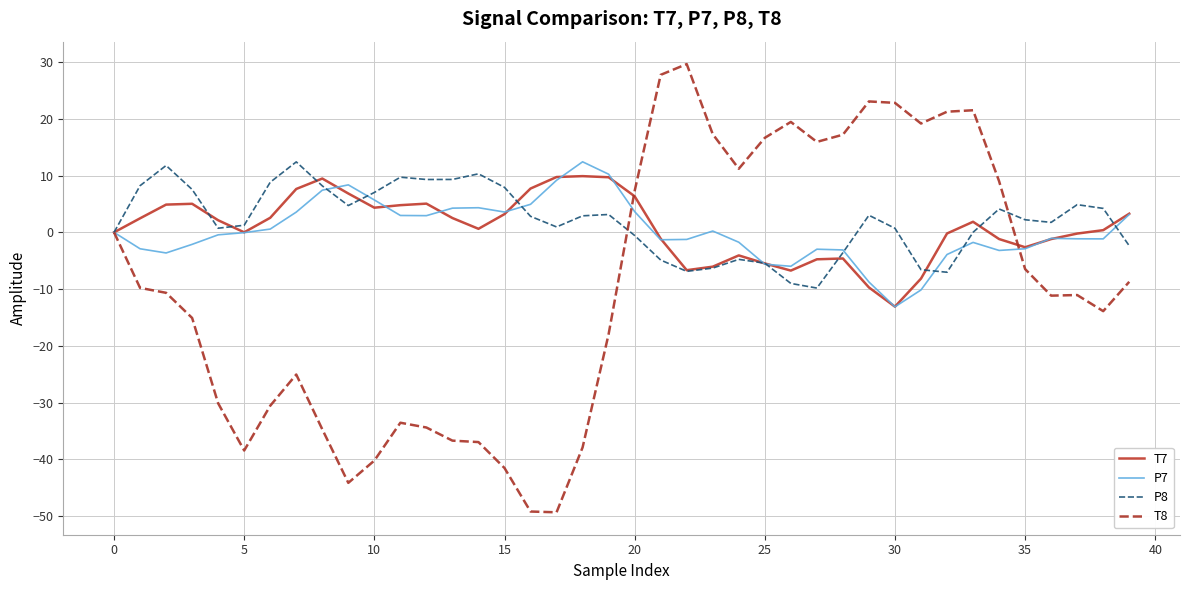

Which series has the widest spread of values?

T8